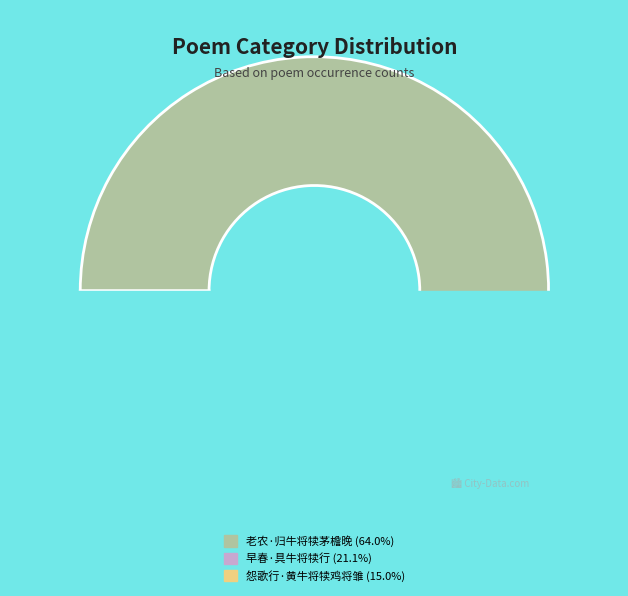

True or false: 老农·归牛将犊茅檐晚 accounts for 58% of the total.

False